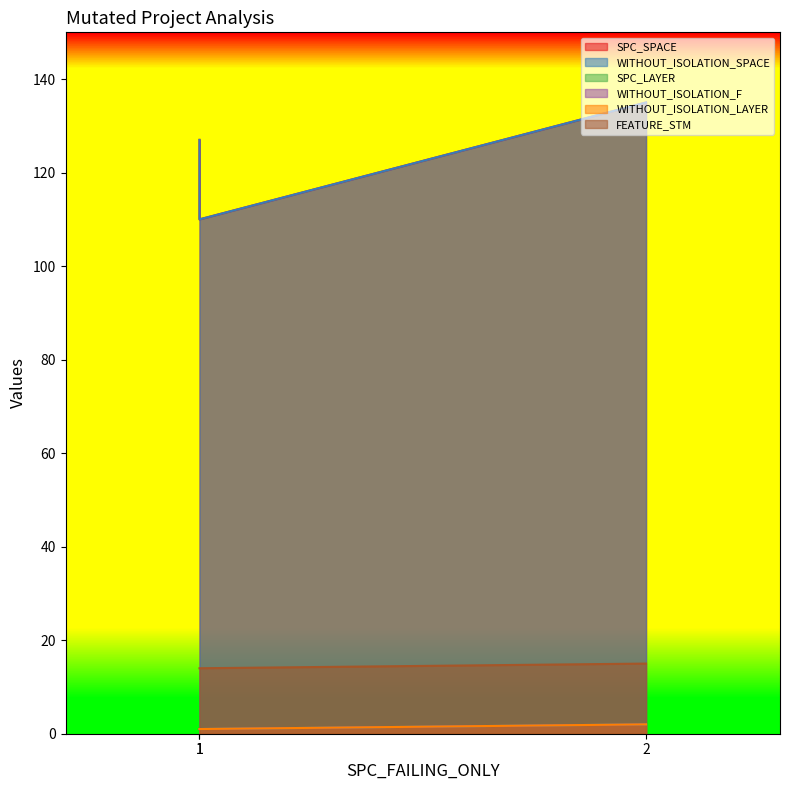

Does the chart have visible grid lines?

No